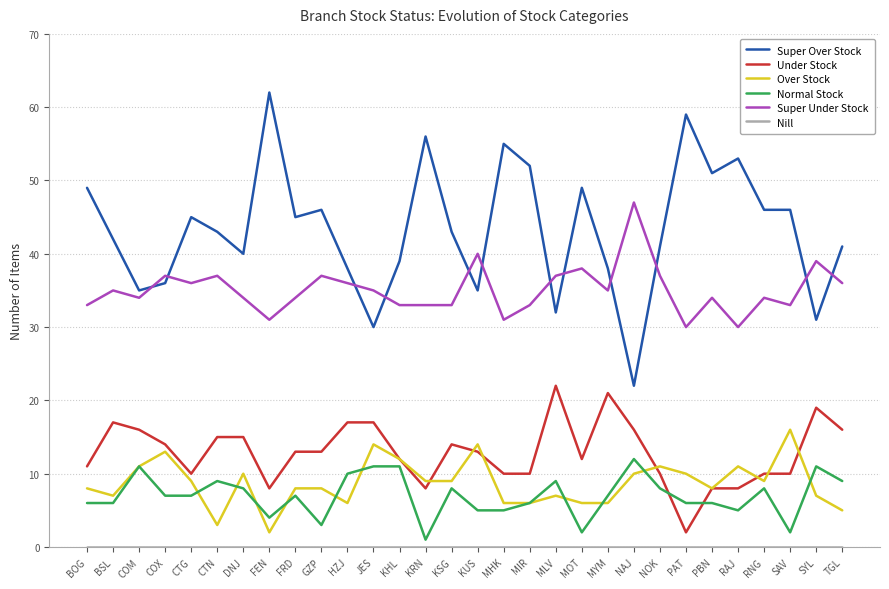

Does the chart have visible grid lines?

Yes